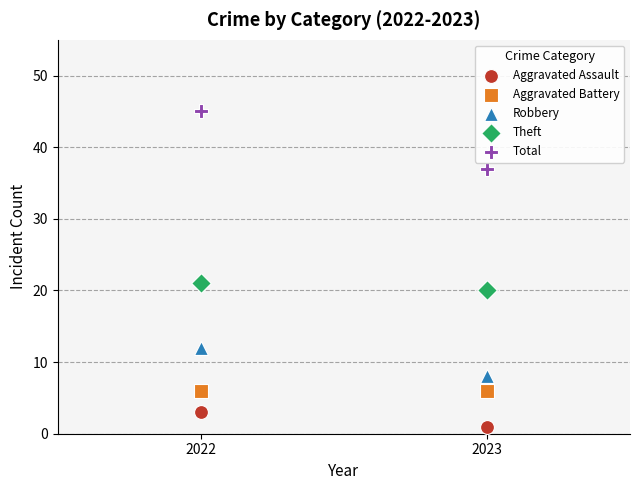

Across all data points, what is the average Y value?

16